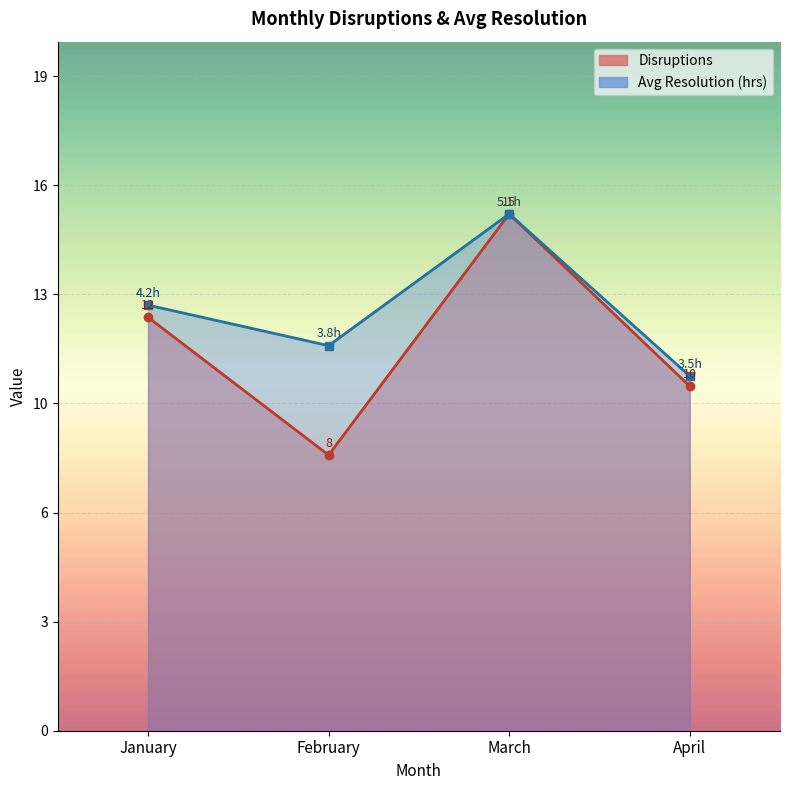

List the series in order of their overall mean, lowest first.

Disruptions, Avg Resolution (hrs)